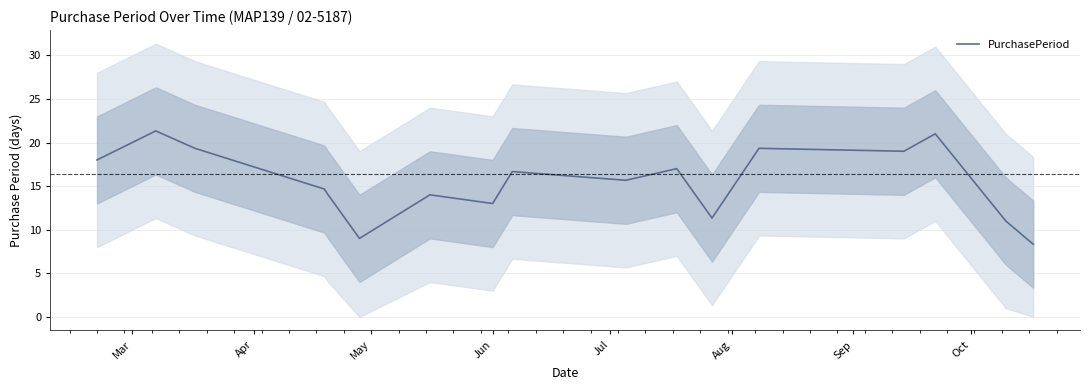

True or false: the data shows 32.5 at Apr.

False